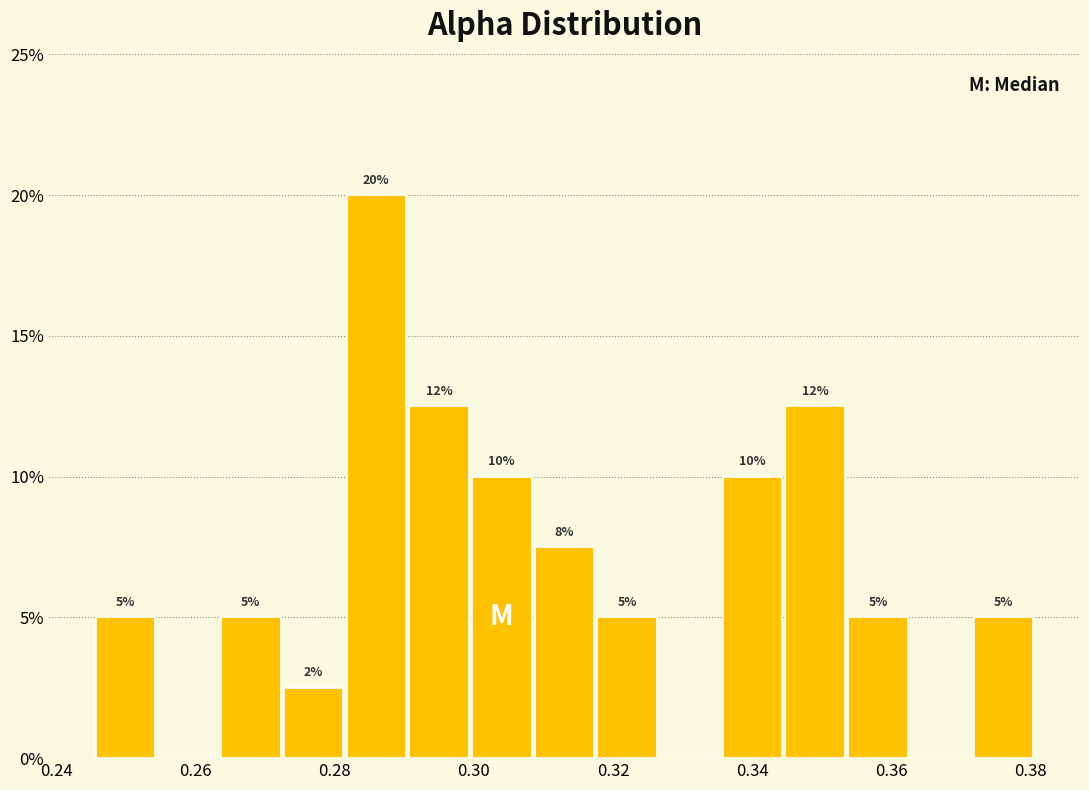

Over which range of the x-axis is the bar tallest?

0.282 to 0.290